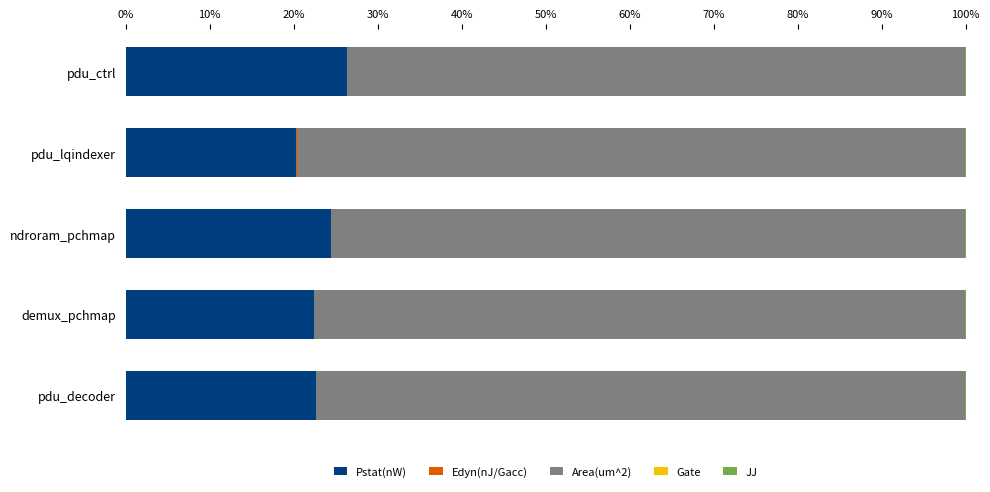

What is the sum of all Pstat(nW) values?

116.1